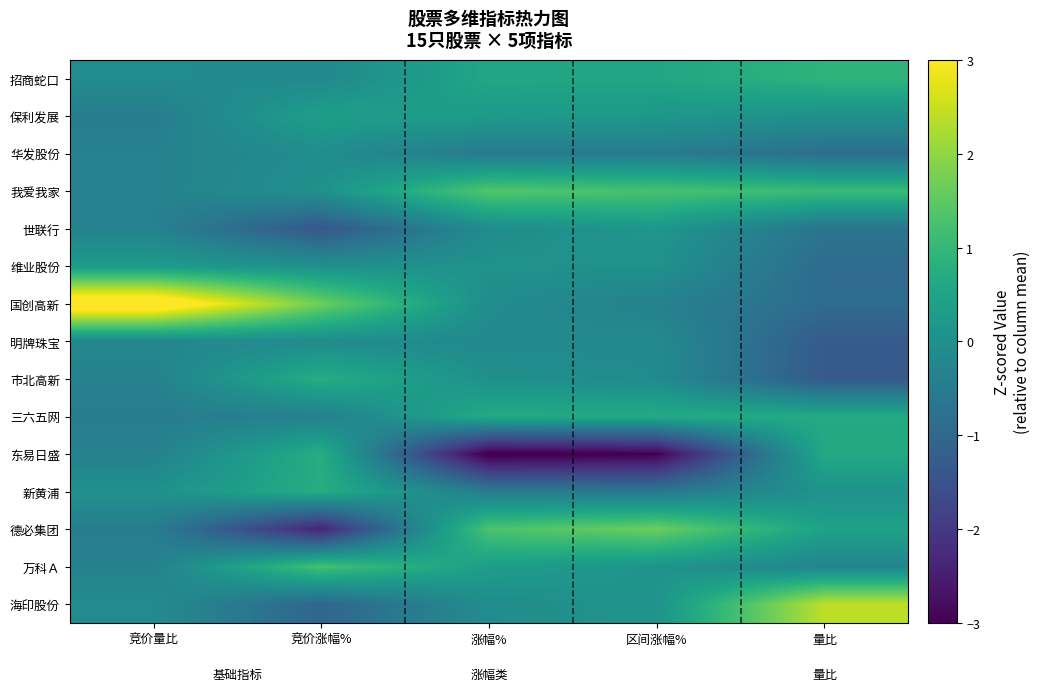

List the series in order of their peak value, lowest first.

明牌珠宝, 华发股份, 世联行, 维业股份, 保利发展, 三六五网, 市北高新, 东易日盛, 新黄浦, 招商蛇口, 万科Ａ, 我爱我家, 德必集团, 海印股份, 国创高新